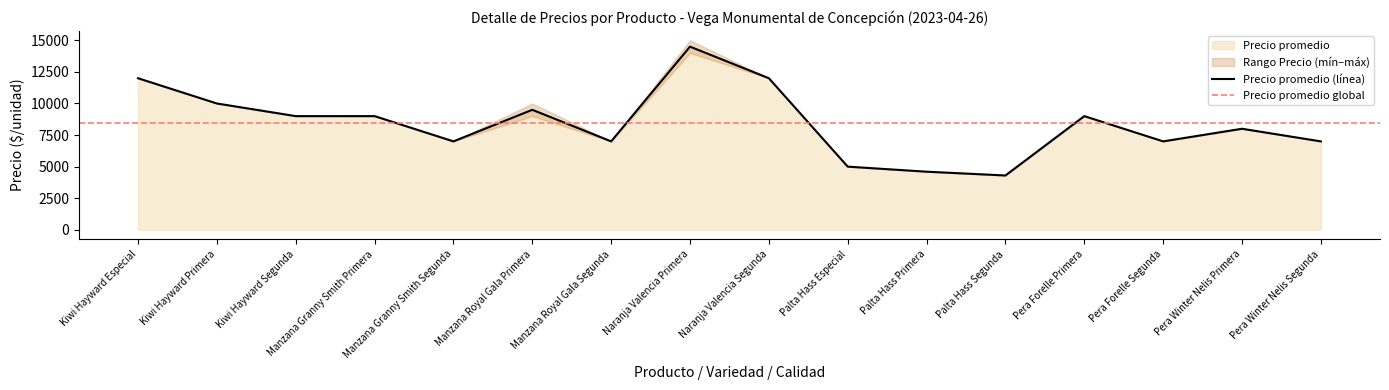

True or false: Precio mínimo has more than 2 interior local peaks.

True